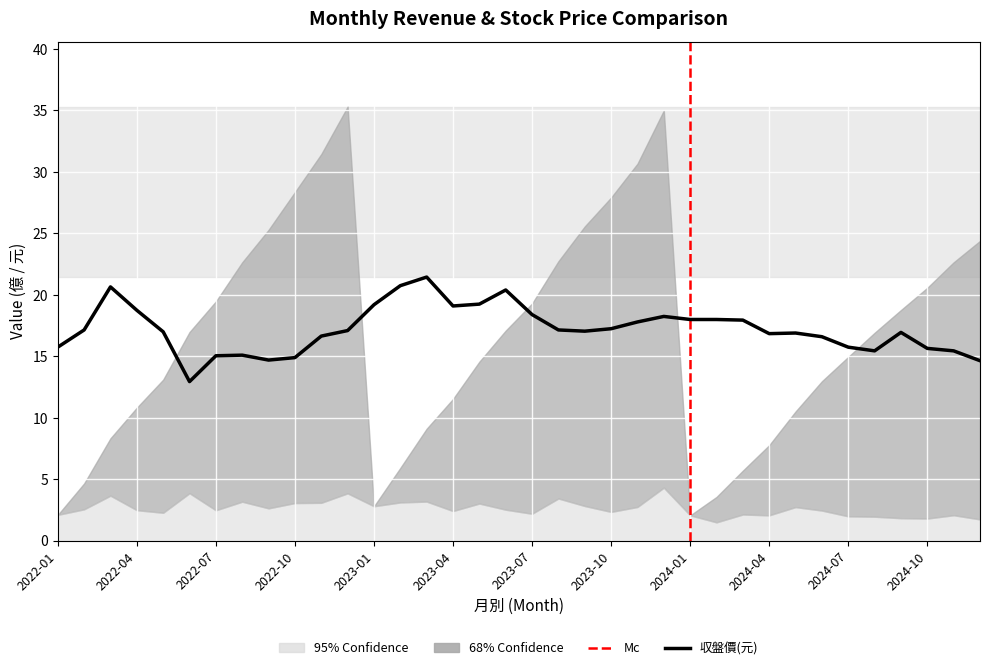

True or false: 單月營收(億) has a value of 2.2 at 2022-03.

False